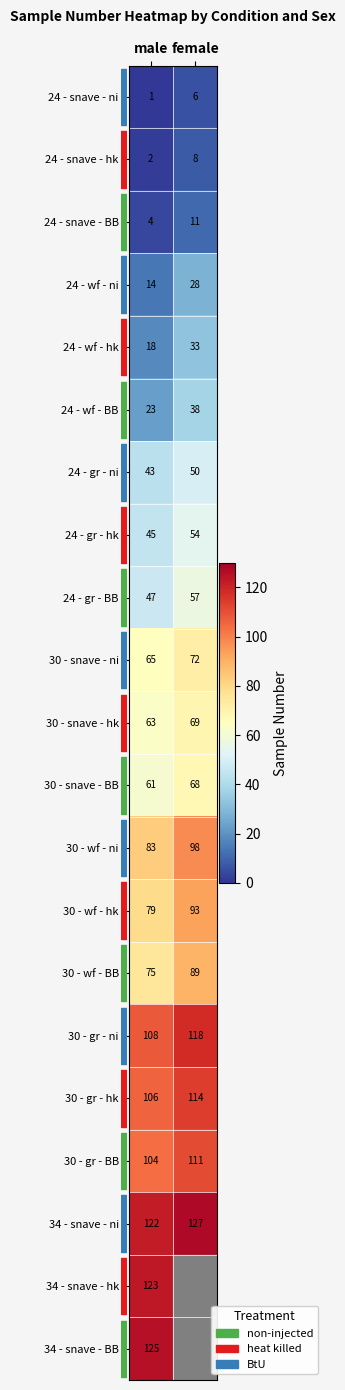

At which label is row_0 closest to 3?

male